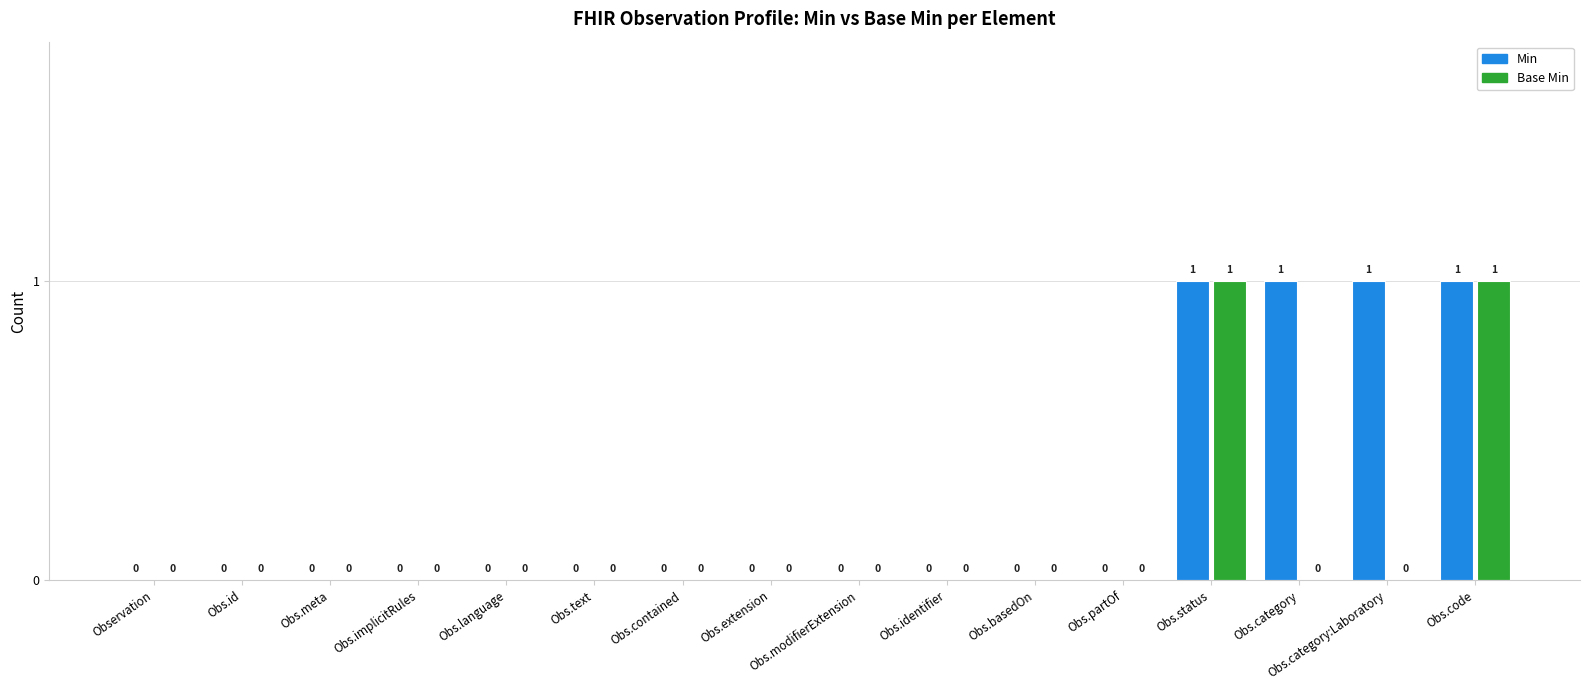

The value of Min at Obs.text is 1. True or false?

False